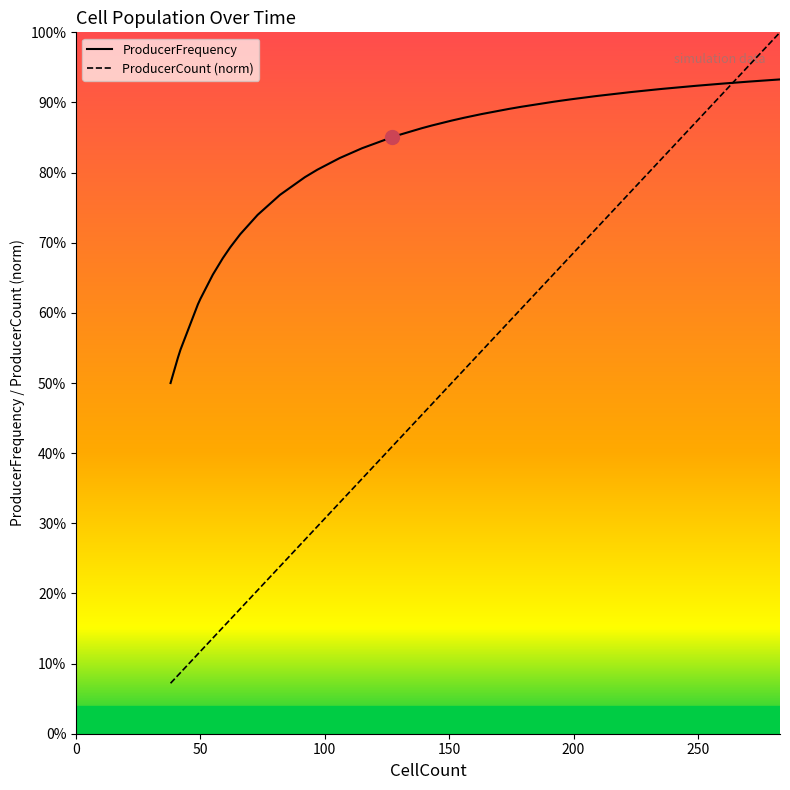

How many lines are shown in the chart?

2